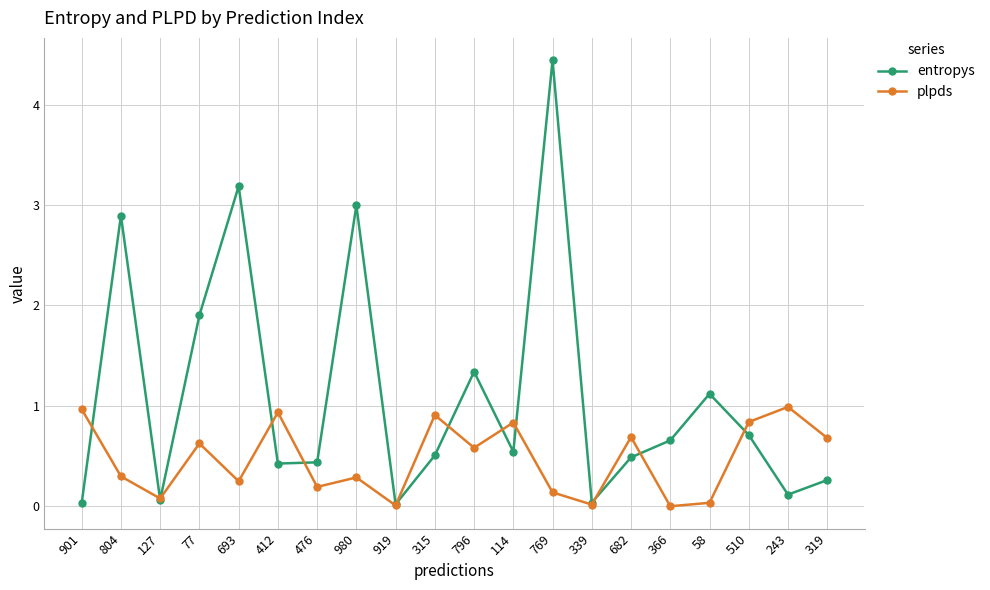

What is the sum of the plpds values at 919 and 682?

0.7